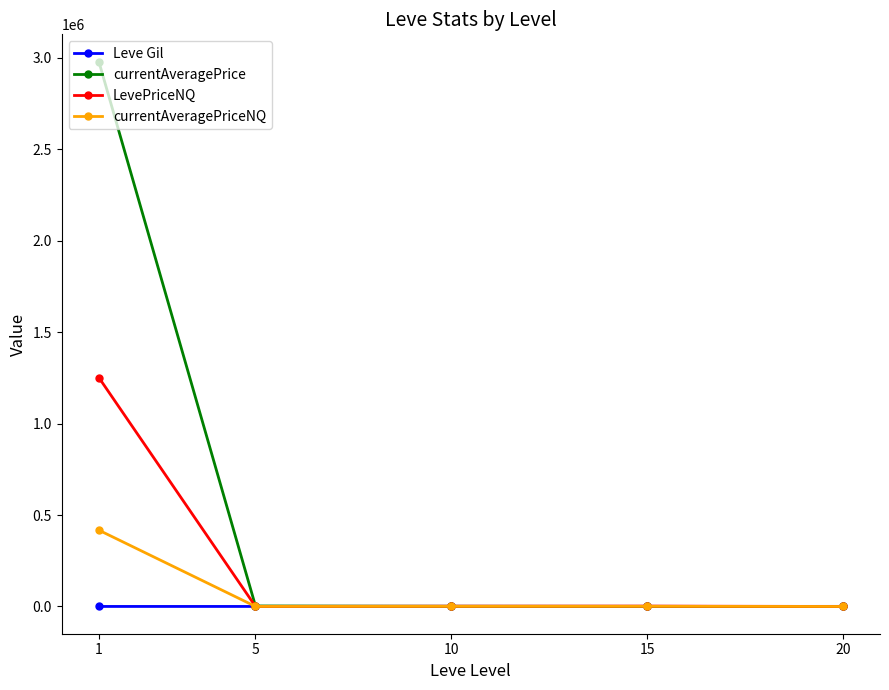

List the series in order of their peak value, lowest first.

Leve Gil, currentAveragePriceNQ, LevePriceNQ, currentAveragePrice